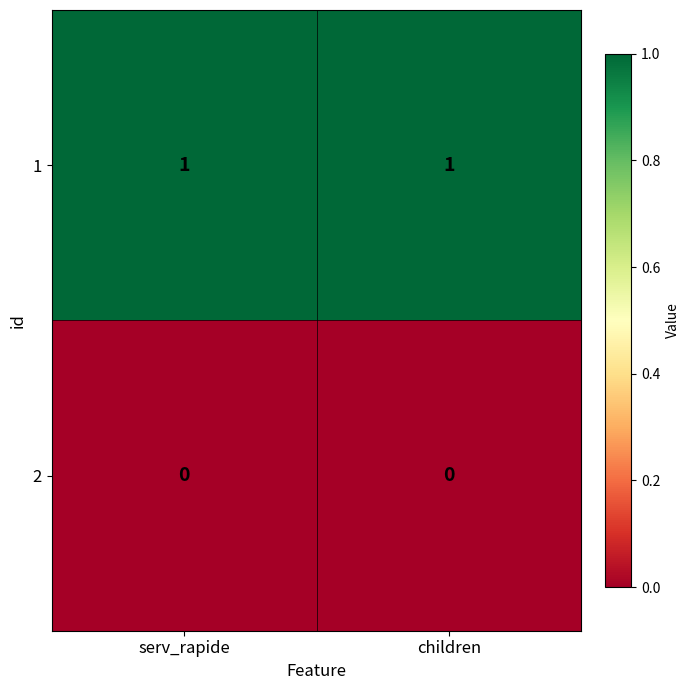

True or false: 1 has a value of 1 at children.

True